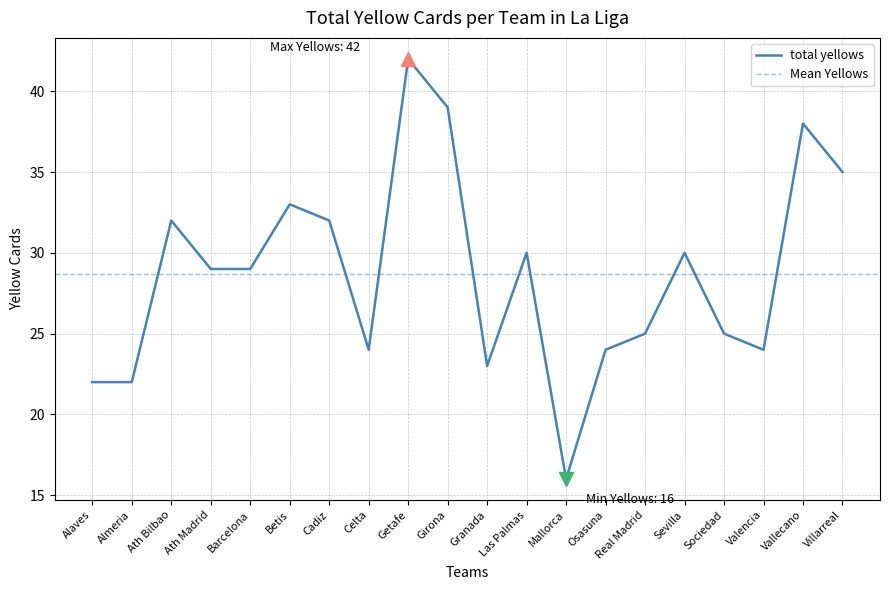

What is the label of the 7th point from the right?

Osasuna